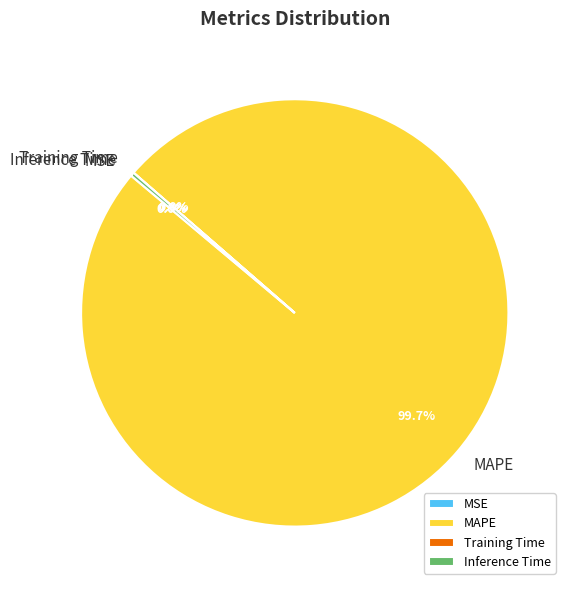

Which category accounts for the majority?

MAPE